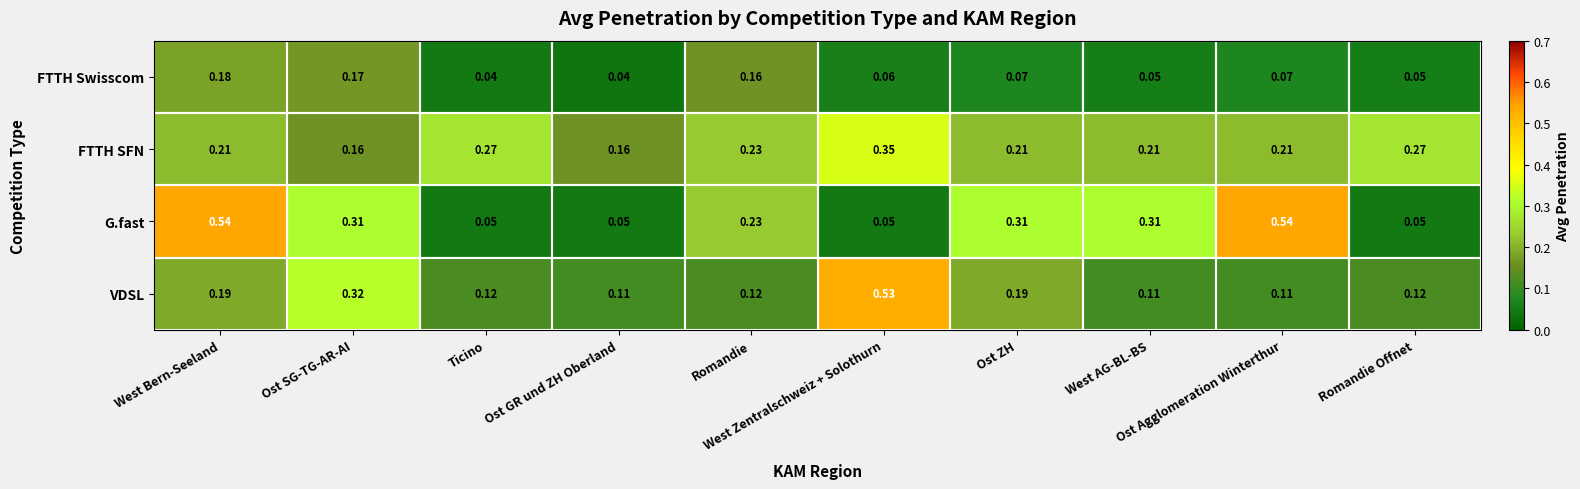

Which series changed the most between Ost Agglomeration Winterthur and Romandie Offnet?

G.fast